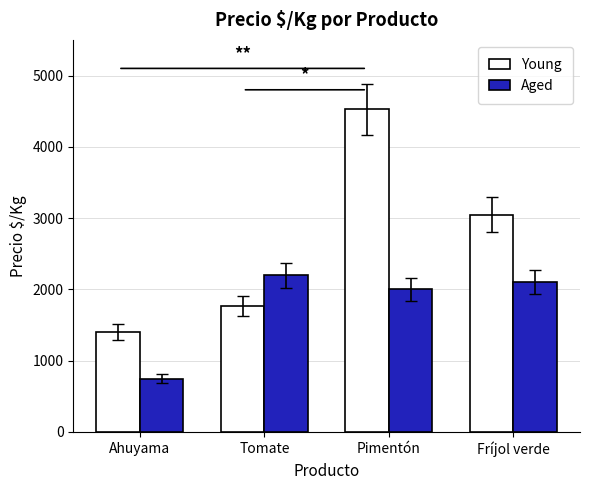

What is the minimum value for Young?

1400